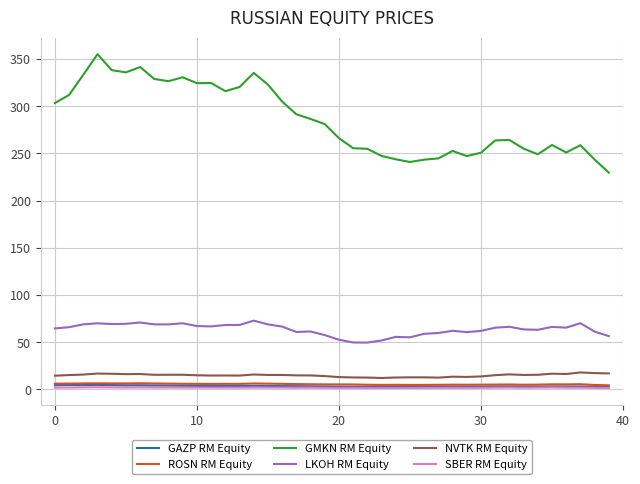

Does the chart have visible grid lines?

Yes